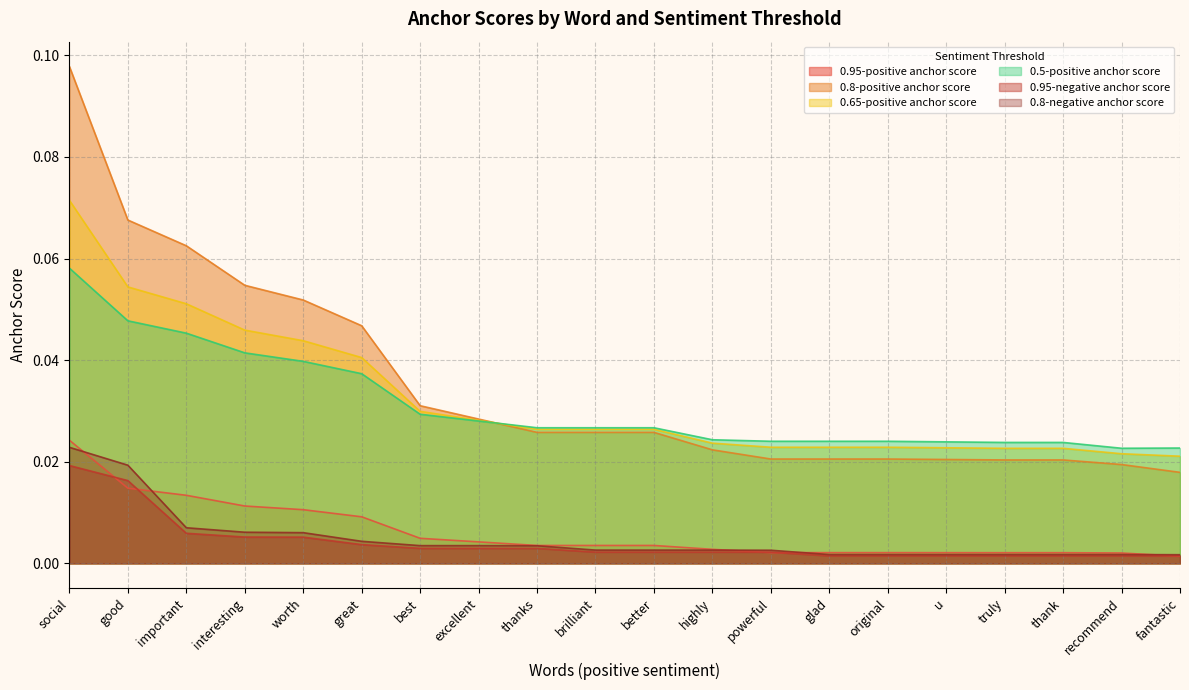

At how many categories does at least one series exceed 0?

20